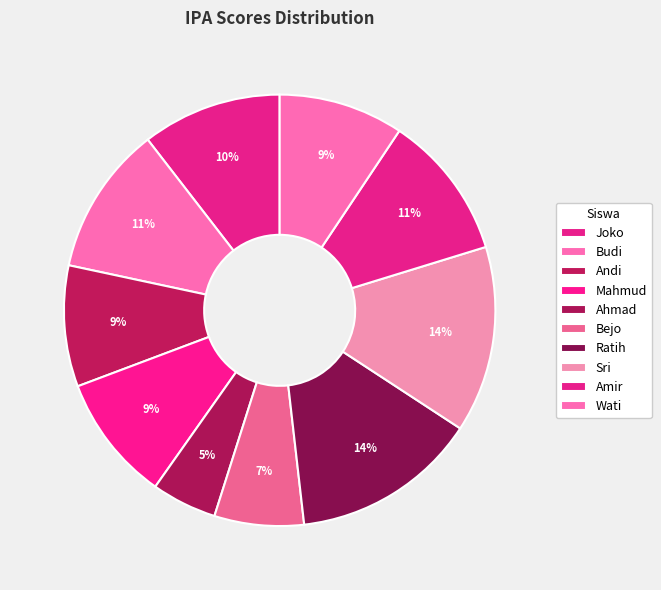

Rank the categories by value from lowest to highest.

Ahmad, Bejo, Andi, Wati, Mahmud, Joko, Amir, Budi, Ratih, Sri